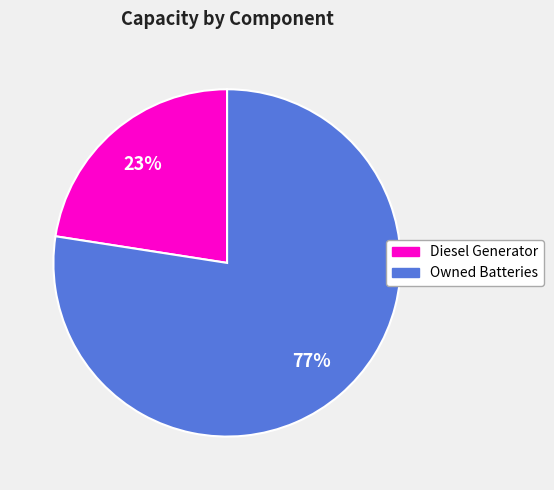

Is there any slice that represents more than half of the pie?

Yes